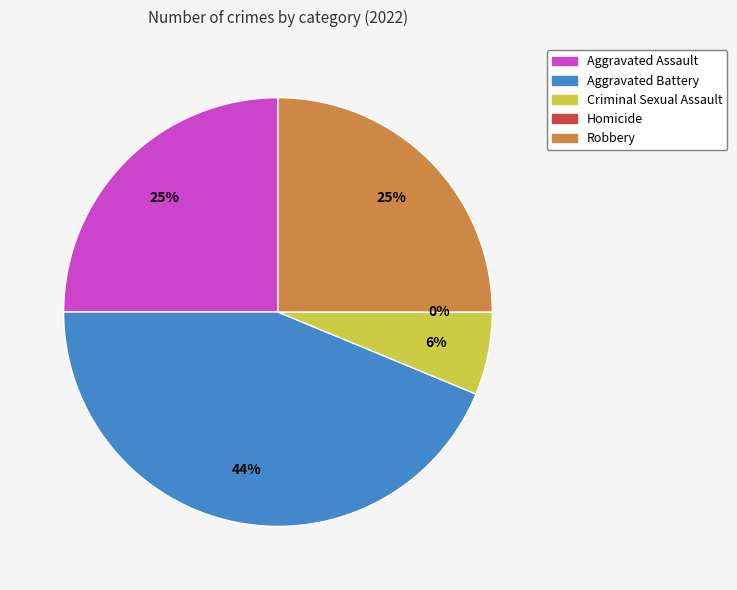

How many slices are in this pie chart?

5